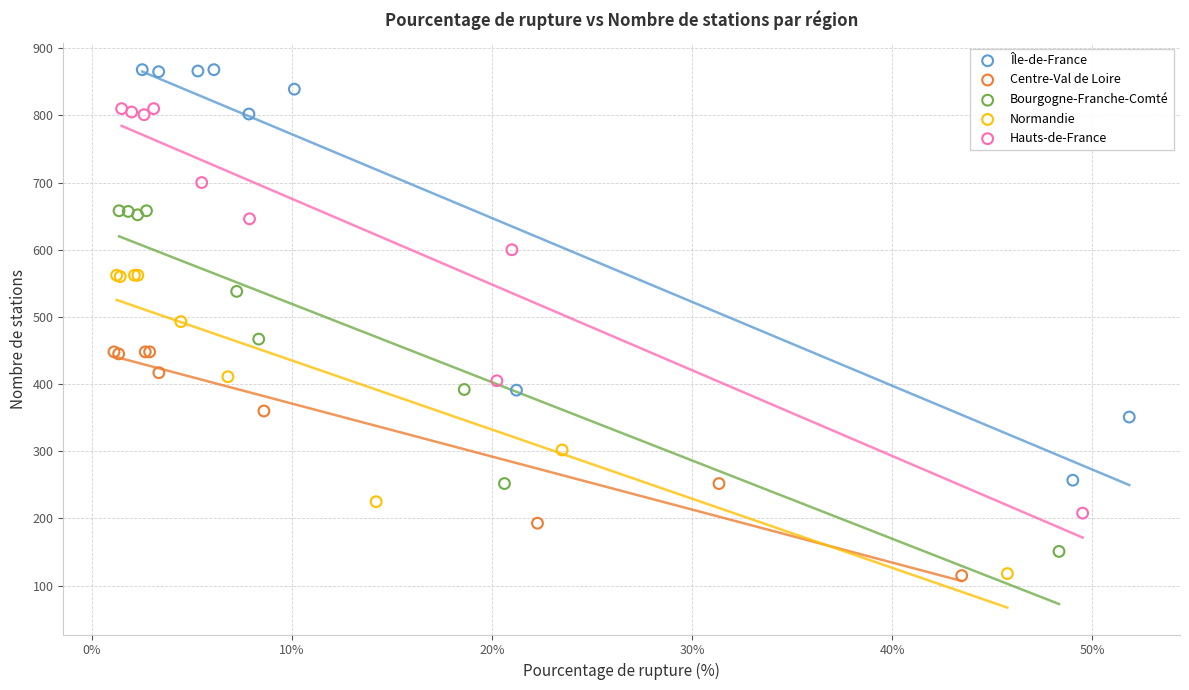

What are all the series names shown in the legend?

Île-de-France, Centre-Val de Loire, Bourgogne-Franche-Comté, Normandie, Hauts-de-France